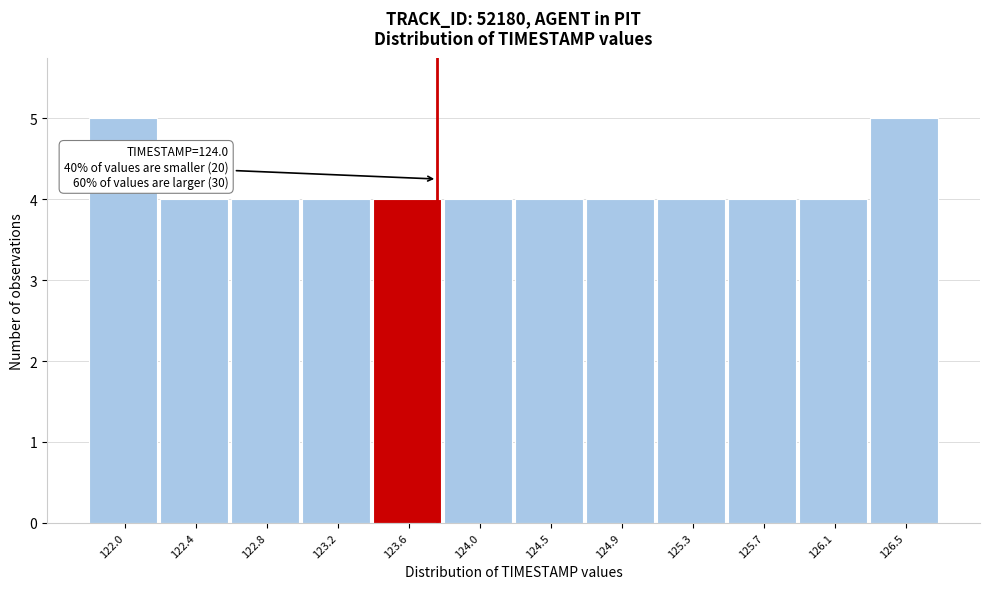

Reading left to right, what are all the values shown in this chart?

122.0=5	122.4=4	122.8=4	123.2=4	123.6=4	124.0=4	124.5=4	124.9=4	125.3=4	125.7=4	126.1=4	126.5=5